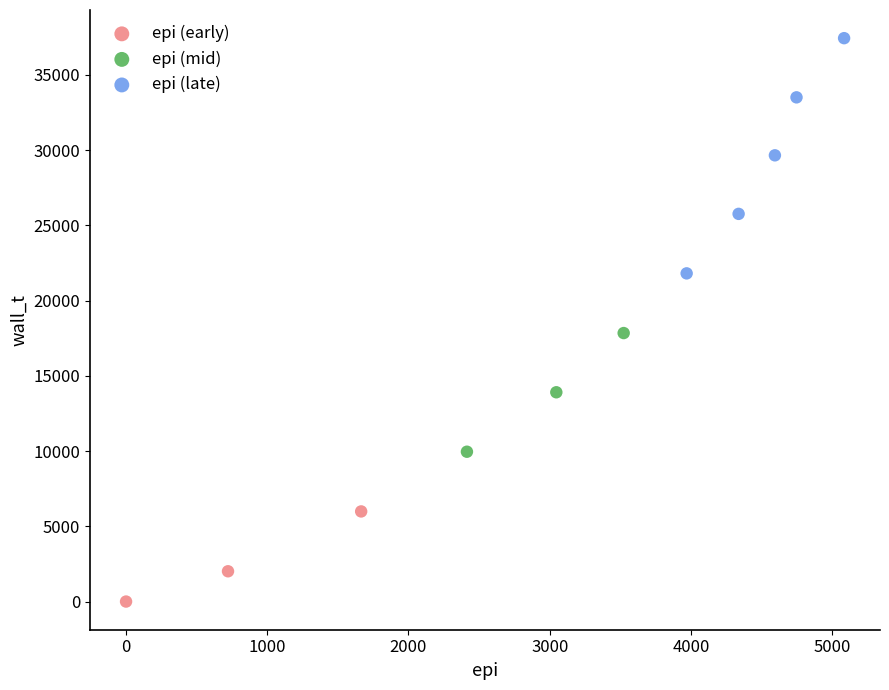

Which series has the largest Y range (max minus min)?

epi (late)